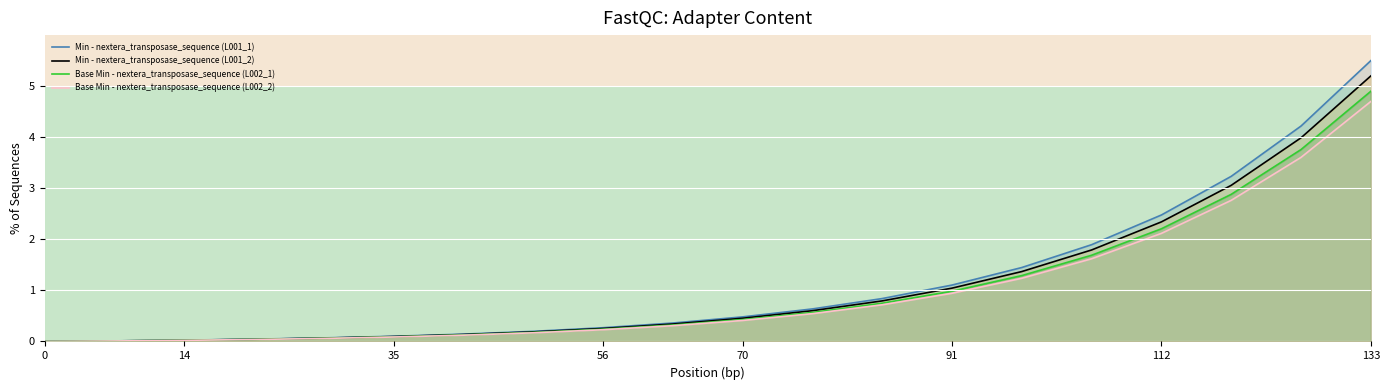

At which category does the chart reach its peak across all series?

133